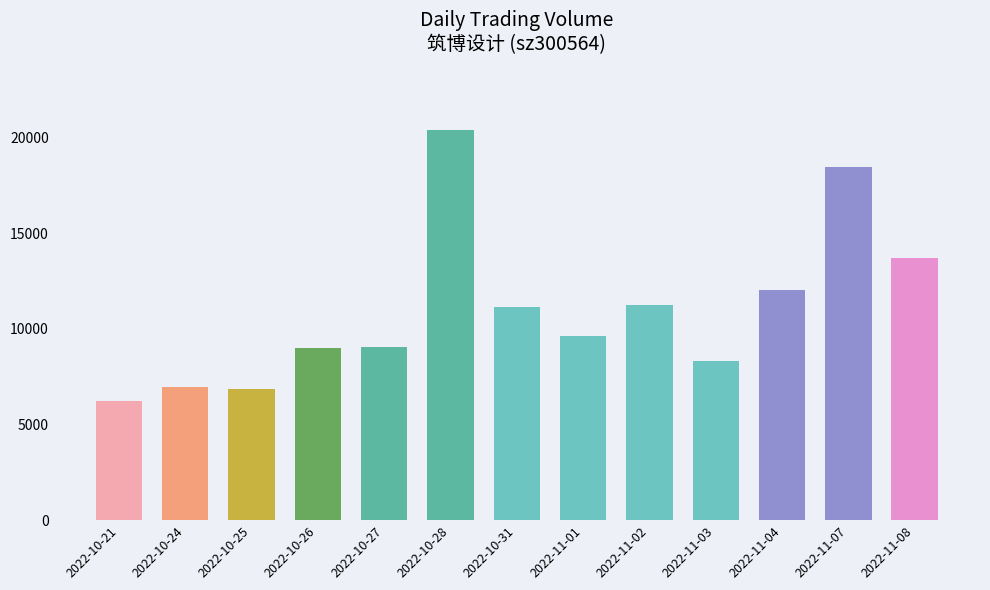

Does the chart contain any negative values?

No